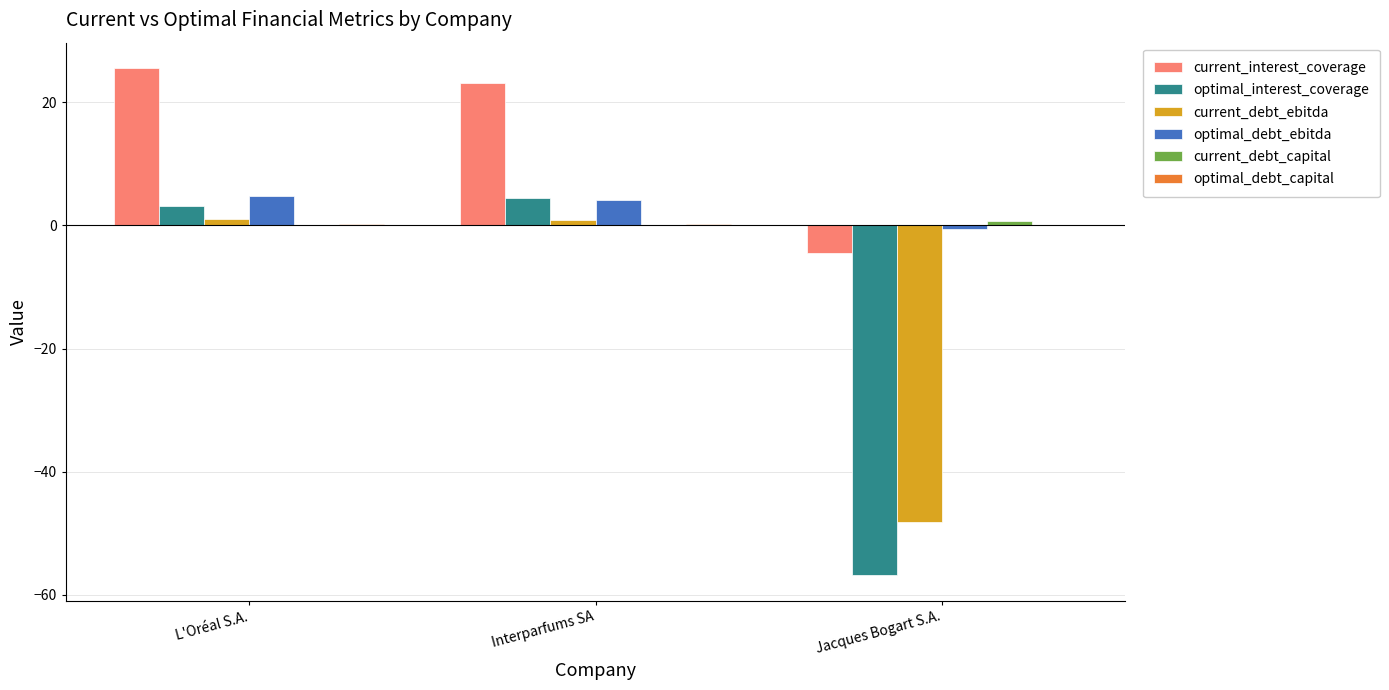

What is the spread (max minus min) of values at Interparfums SA?

23.1